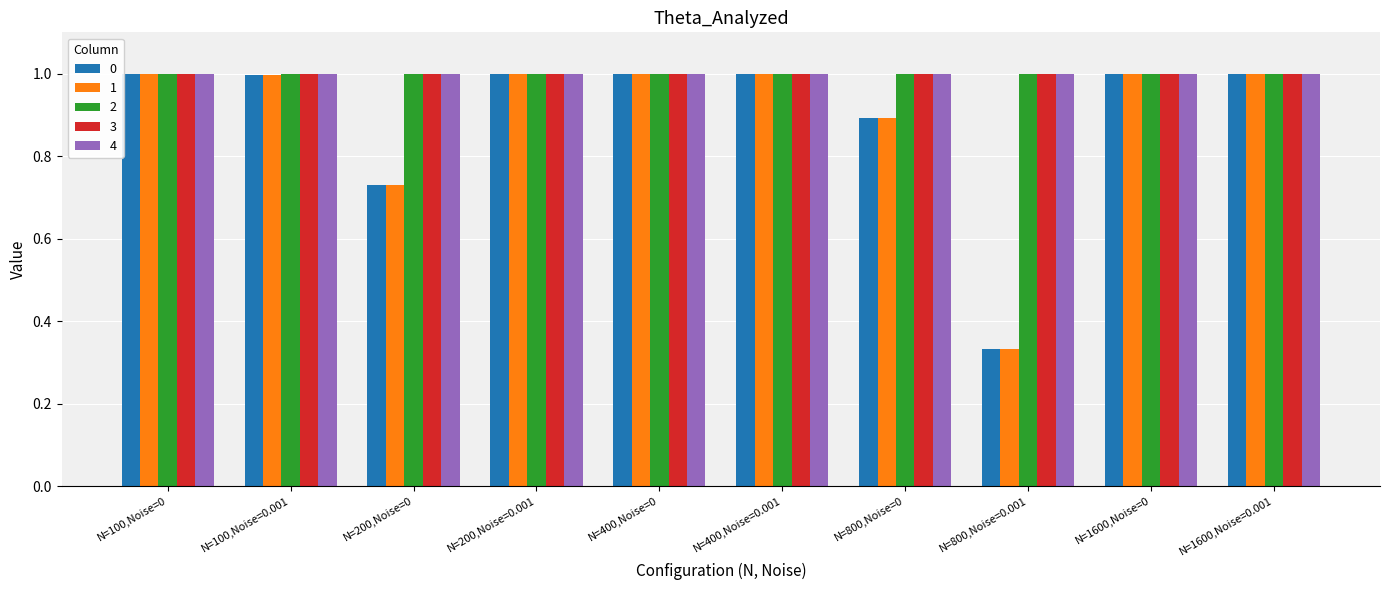

Does the chart contain stacked bars?

No